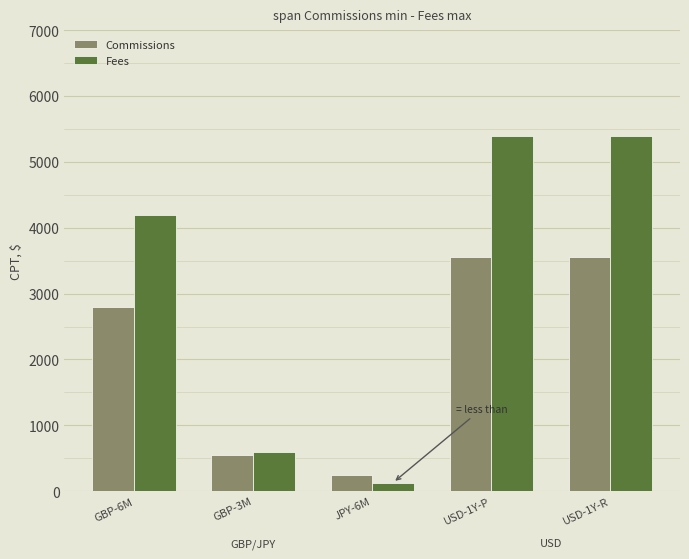

The Fees series shows 4200 at GBP-6M. True or false?

True